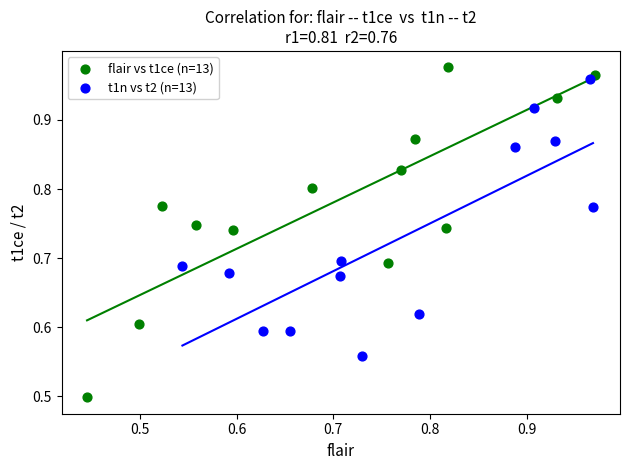

Which series has the largest Y range (max minus min)?

flair vs t1ce (n=13)